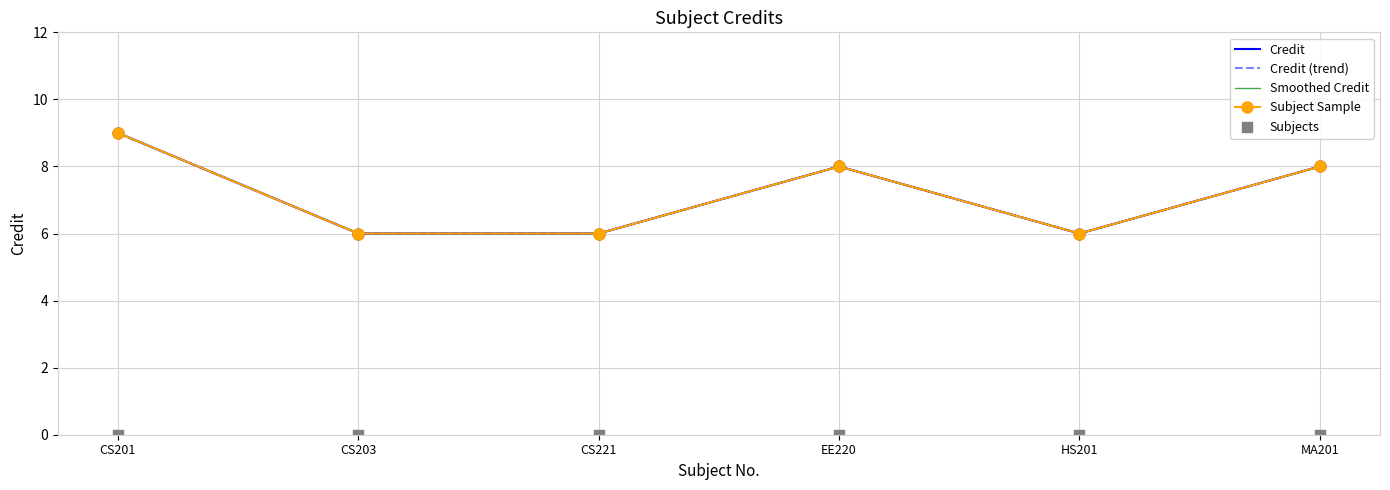

Approximately how many times larger is the value at EE220 compared to CS201?

0.9